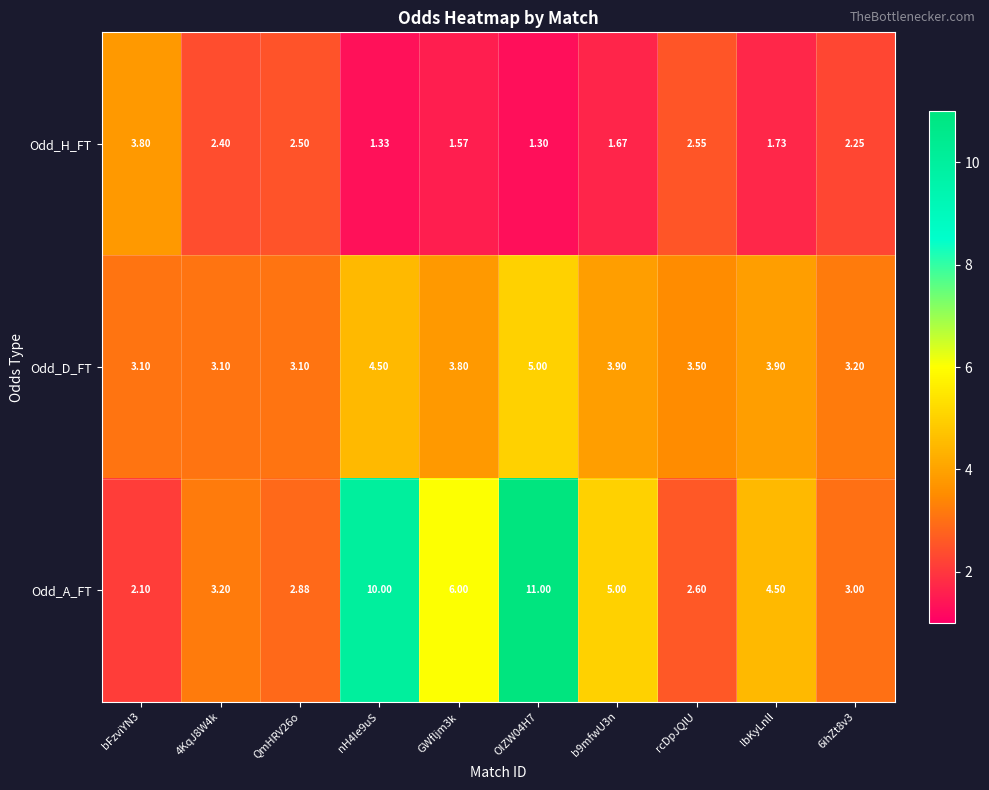

Which series changed the most between bFzviYN3 and GWfljm3k?

Odd_A_FT